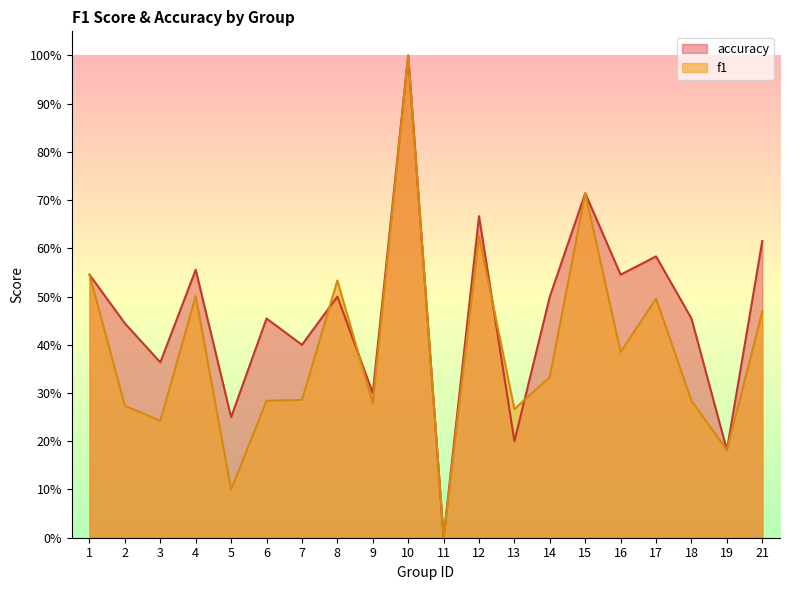

What are all the series names shown in the legend?

accuracy, f1